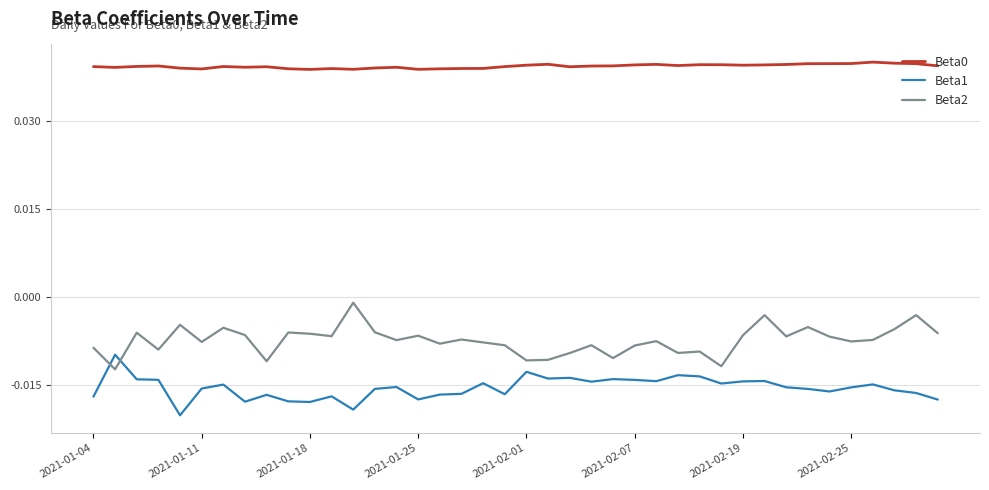

True or false: Beta2 and Beta0 intersect in this chart.

False